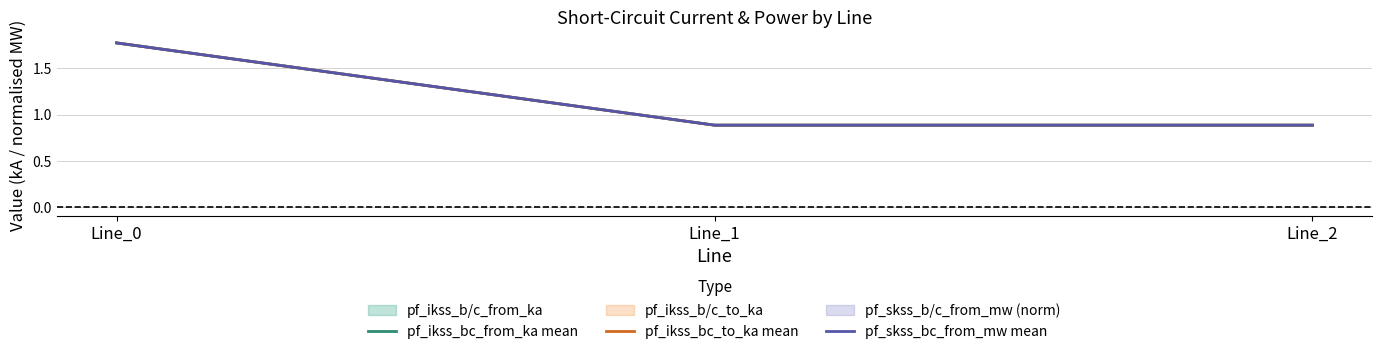

What is the value of the pf_skss_bc_from_mw mean point at the 2nd from the left?

0.9